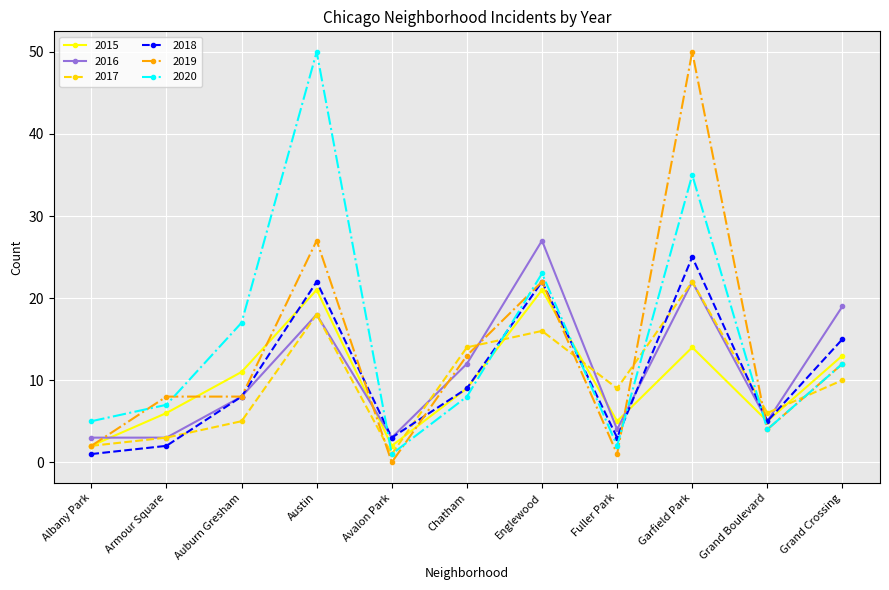

What is the difference between the highest and lowest values at Garfield Park?

36